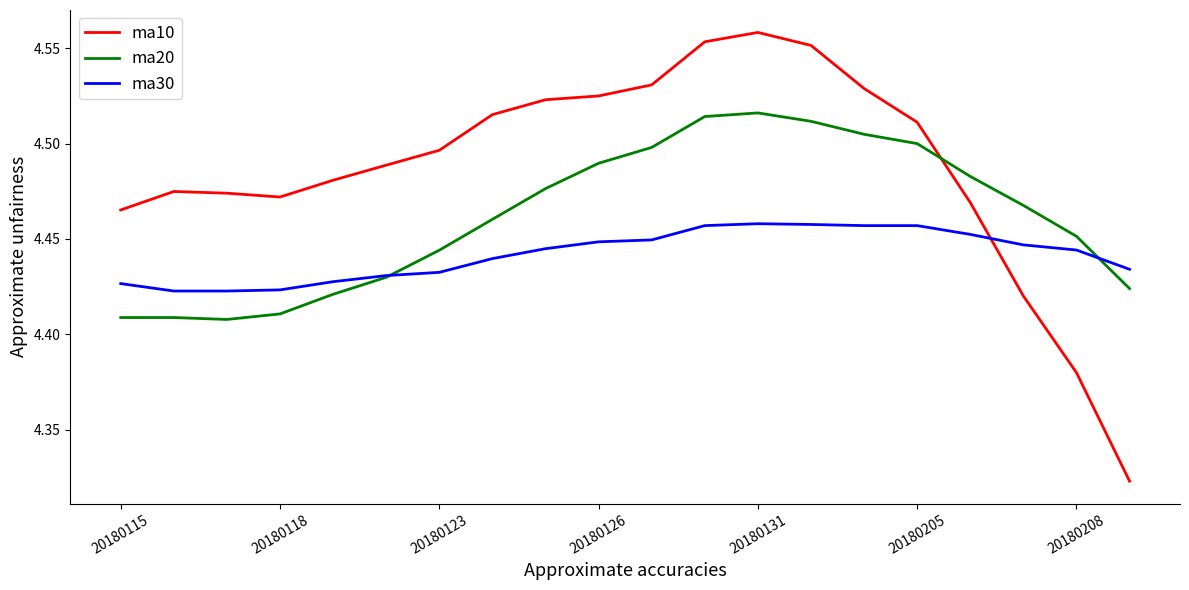

List the series in order of their peak value, highest first.

ma10, ma20, ma30